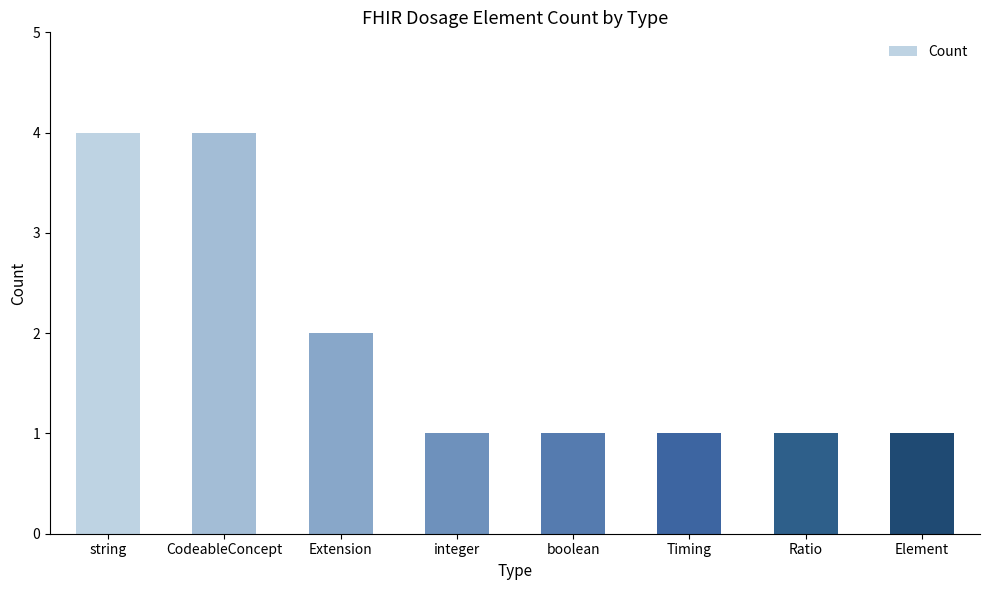

Are the bars horizontal?

No